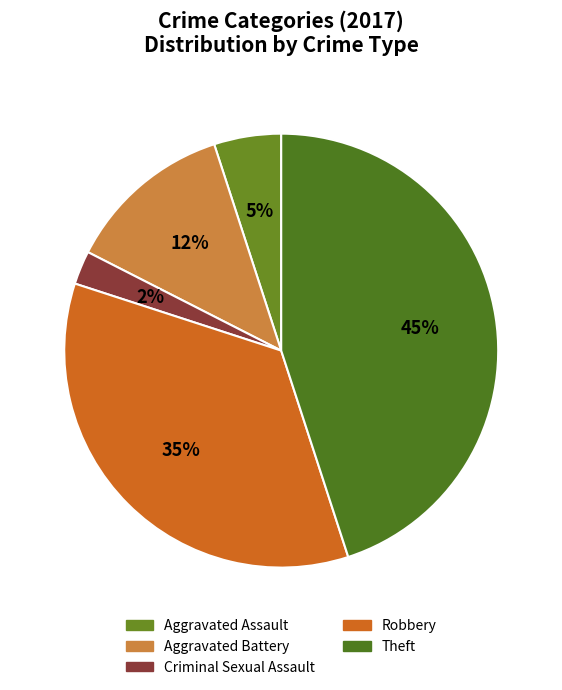

How many slices are in this pie chart?

5